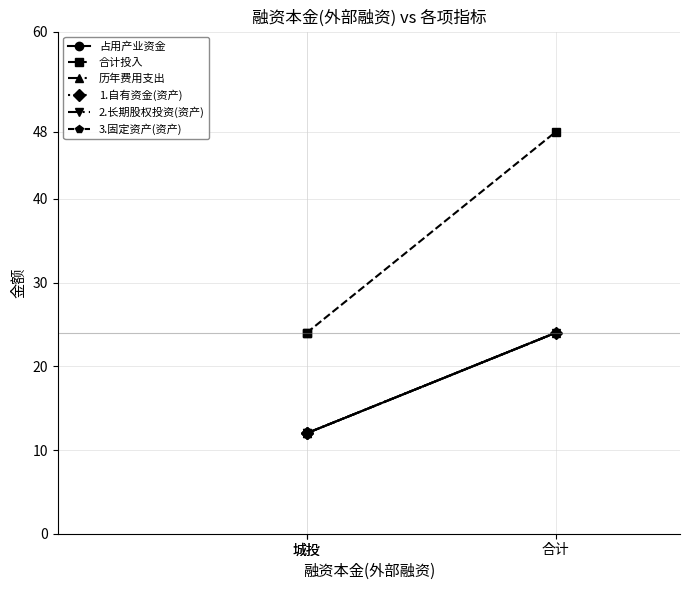

What is the difference between the maximum and second lowest values in the 1.自有资金(资产) series?

12